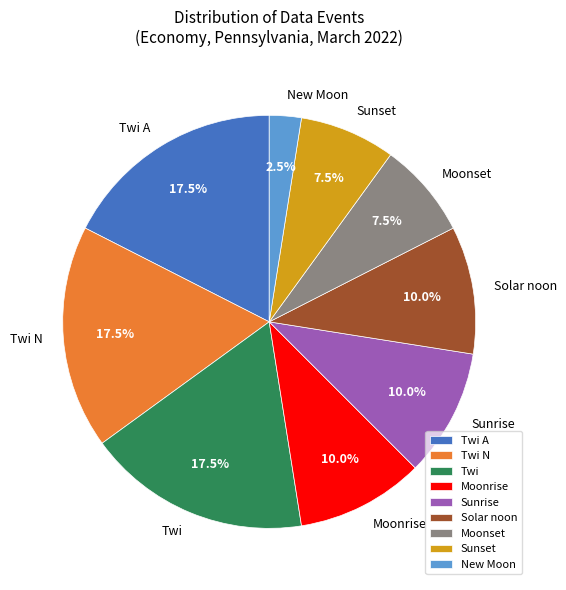

Which category has the smallest portion of the pie?

New Moon